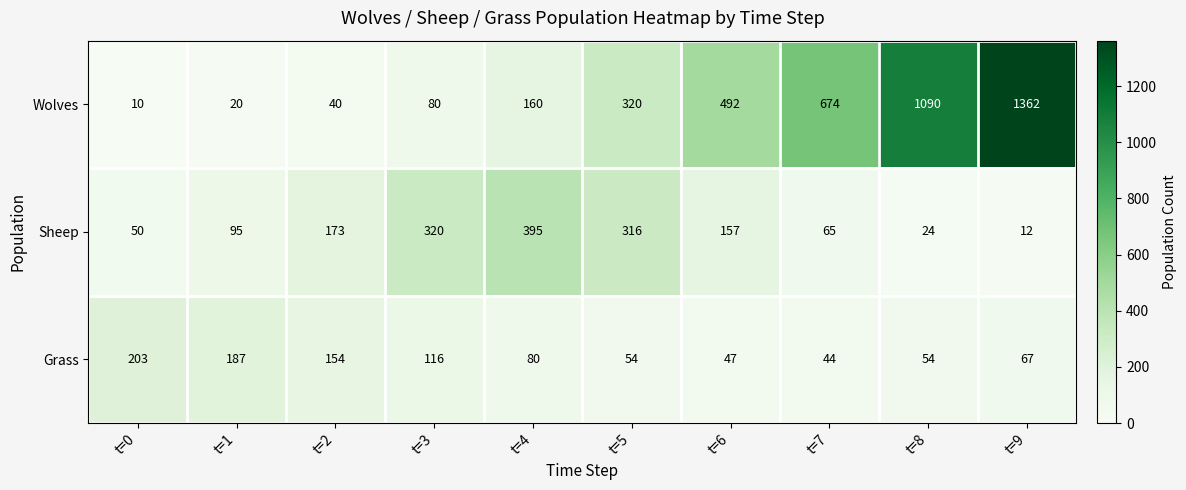

What is the difference between the highest and lowest values at t=9?

1350